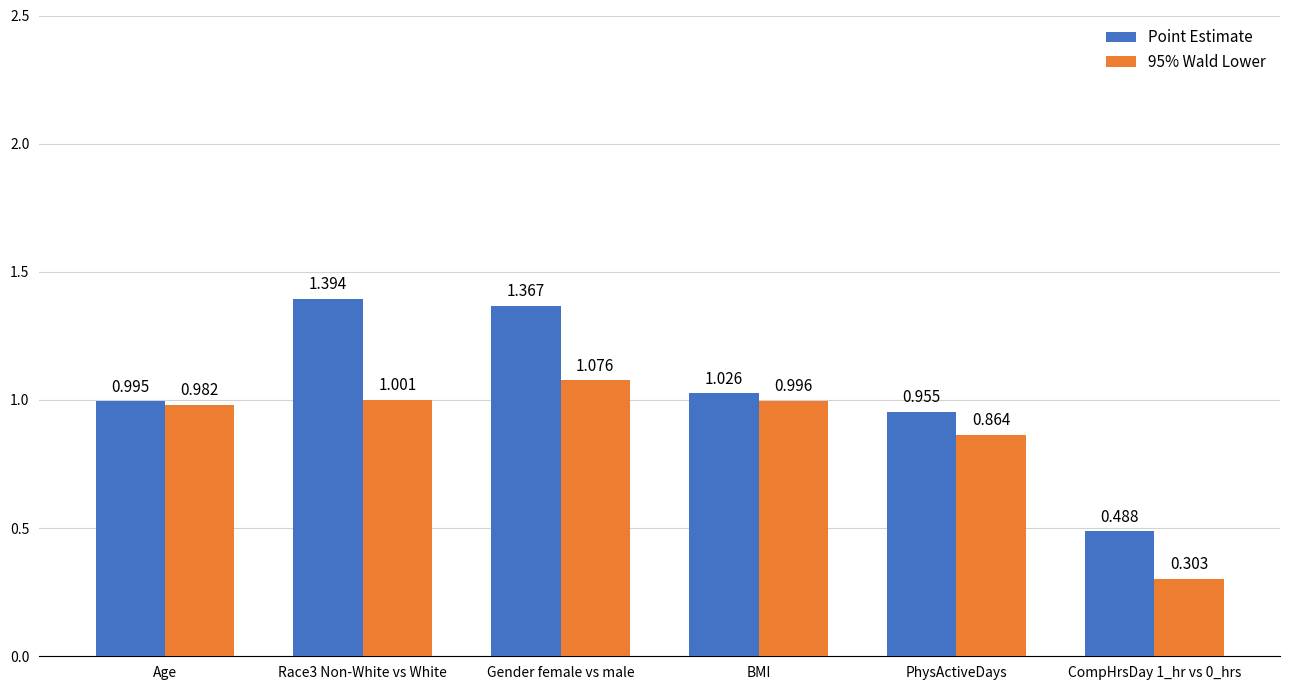

Which category has the highest value in the 95% Wald Lower series?

Gender female vs male